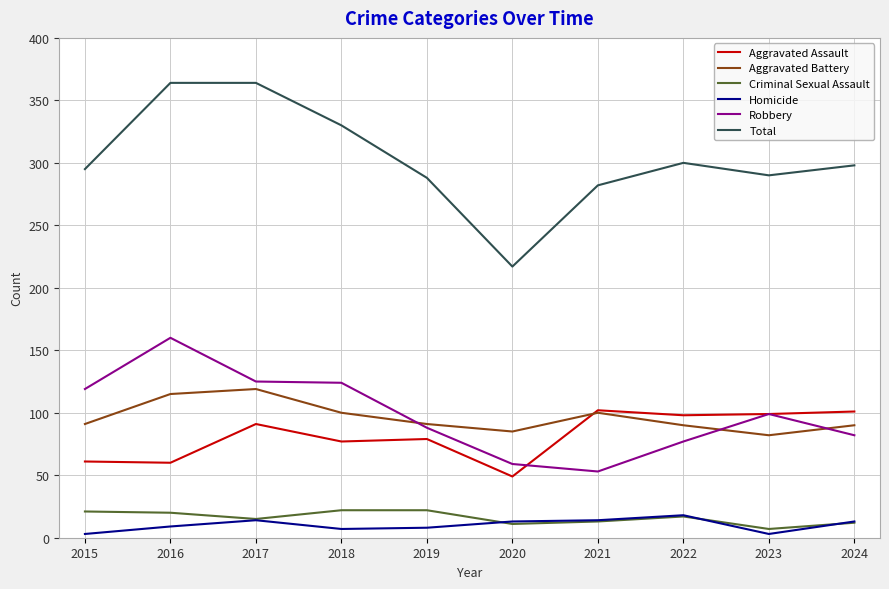

True or false: Robbery and Total cross at least once.

False